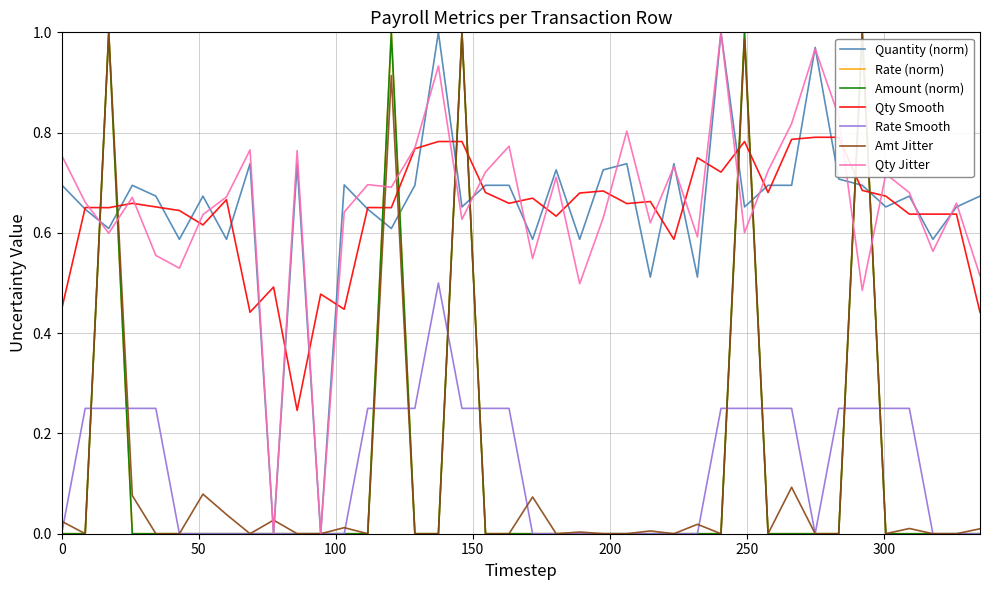

How many interior local peaks does the Rate series have?

5